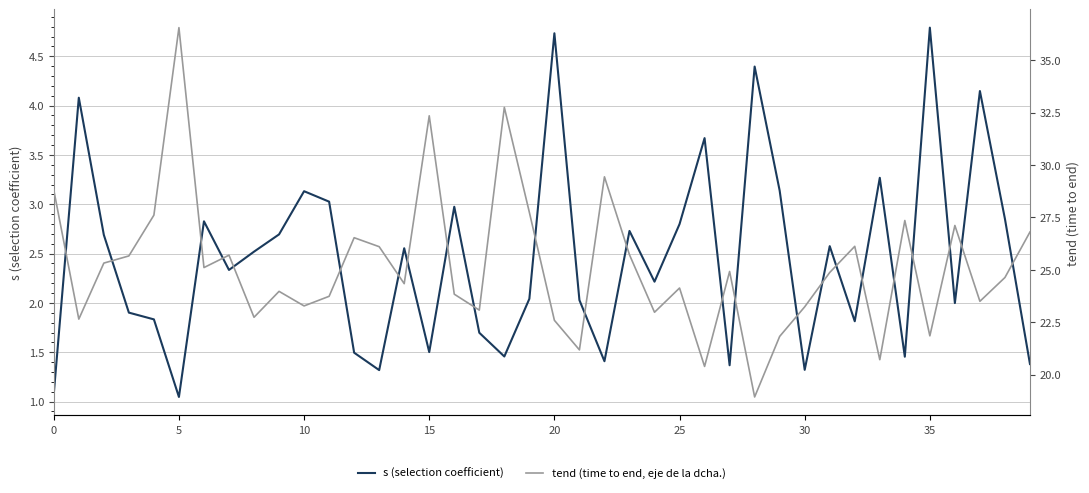

True or false: s (selection coefficient) and tend (time to end, eje de la dcha.) cross at least once.

False